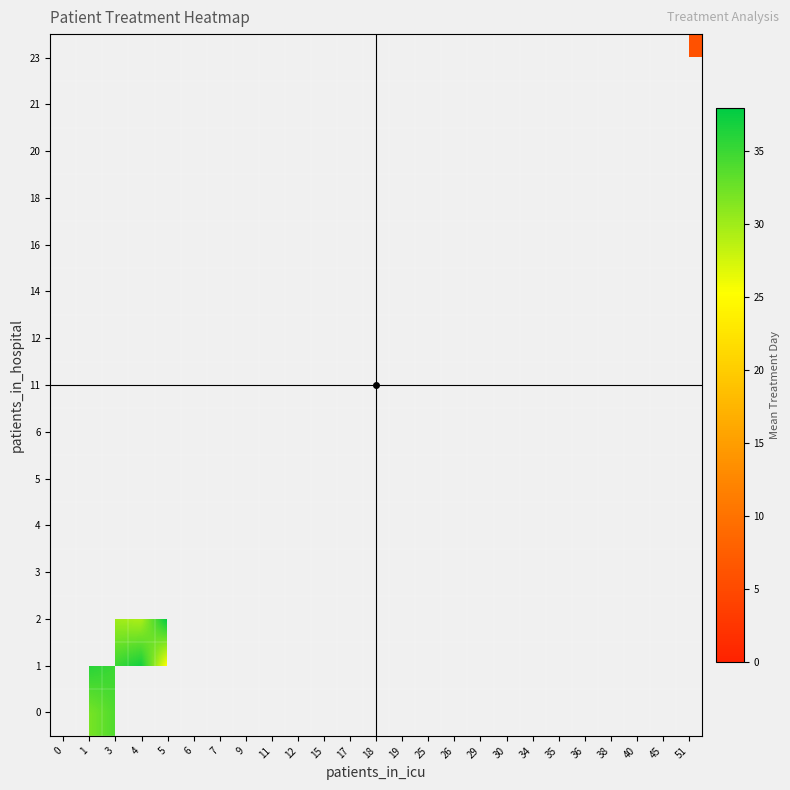

What is the maximum value shown in the chart?

38.0